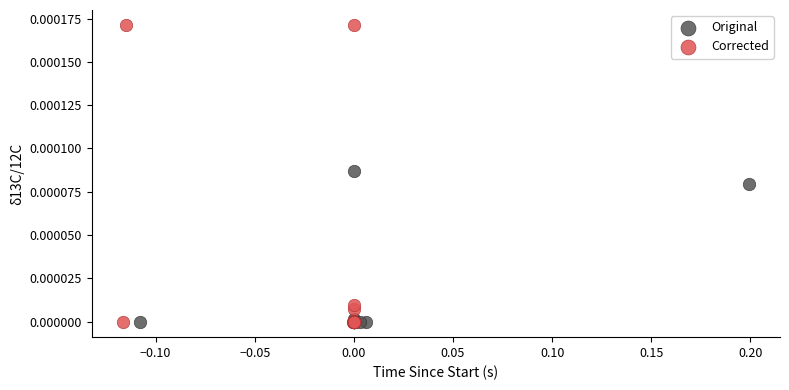

Which series reaches the maximum Y coordinate?

Corrected